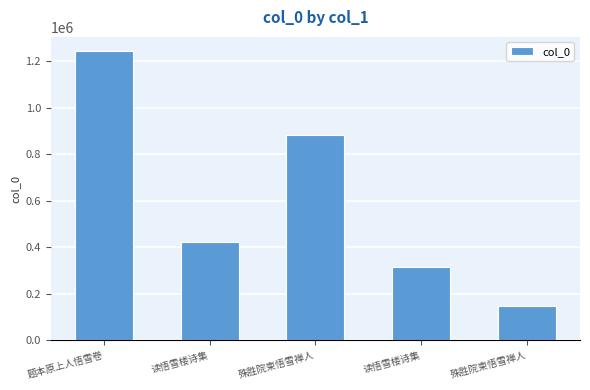

How many bars are there in total?

5